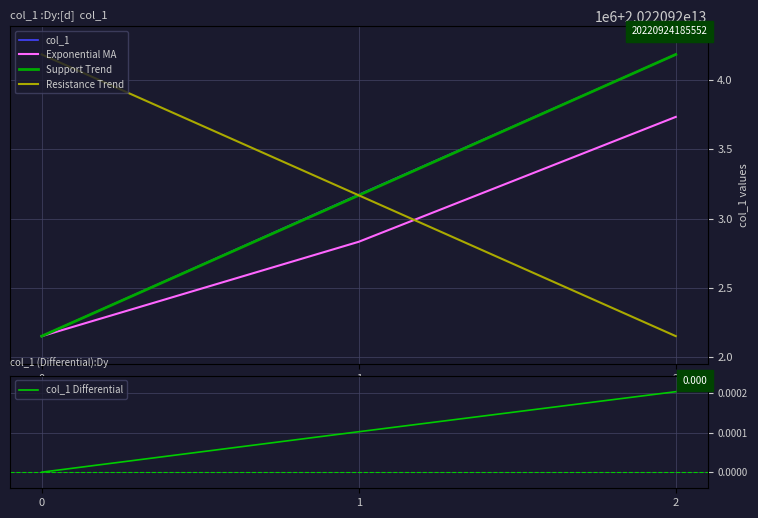

How many data points does each series have?

3